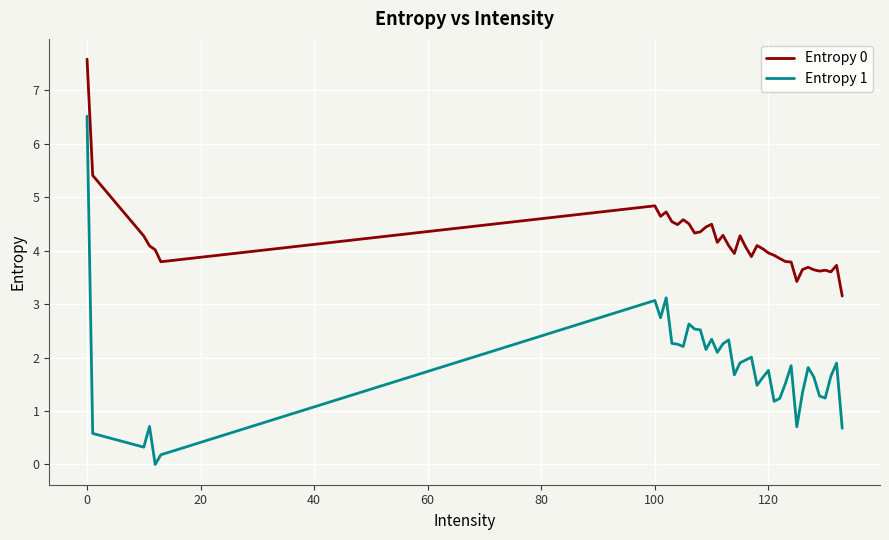

What is the difference between the maximum and minimum values in the Entropy 0 series?

4.4